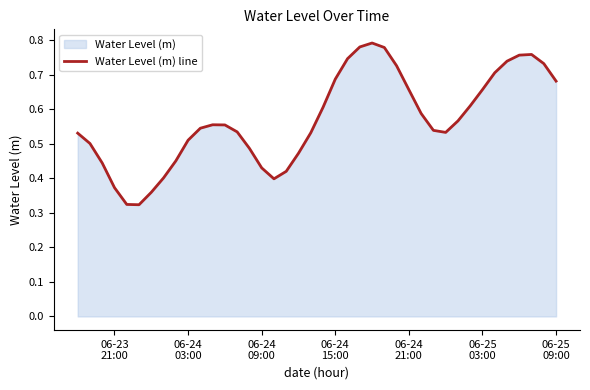

Does the chart display data point markers on the line(s)?

No